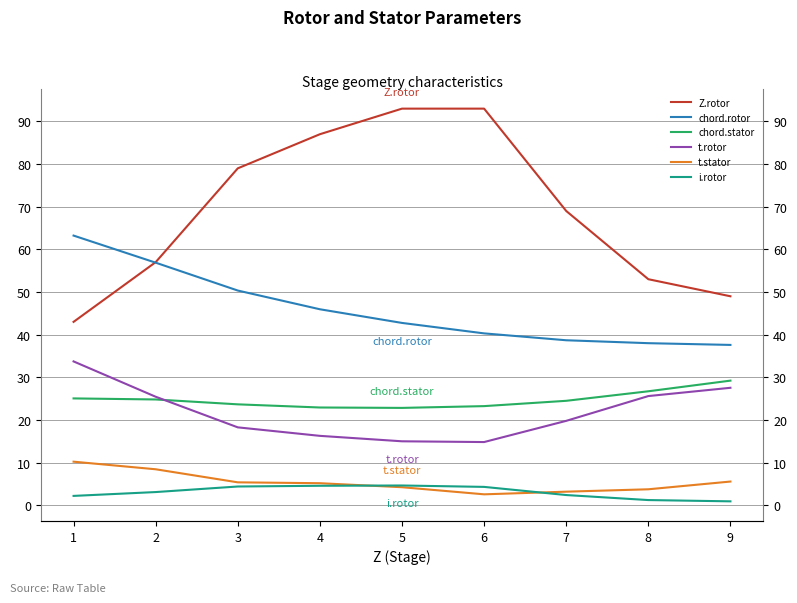

Where does the t.stator series first go above 5?

1